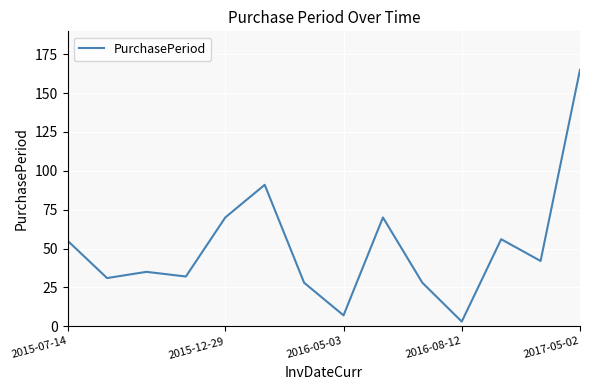

What is the difference between the maximum and minimum values?

162